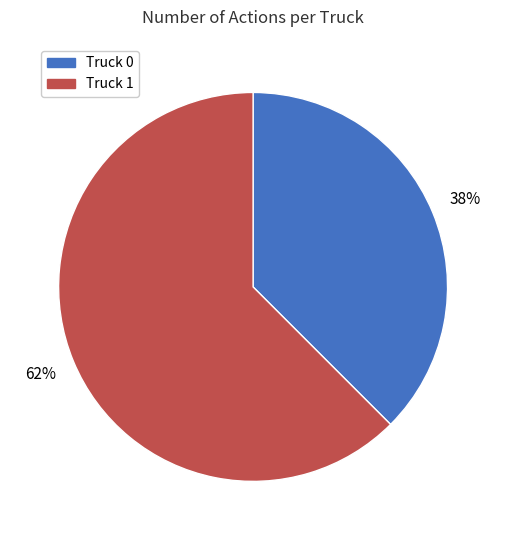

To the nearest percent, what is the combined percentage of Truck 0 and Truck 1?

100%